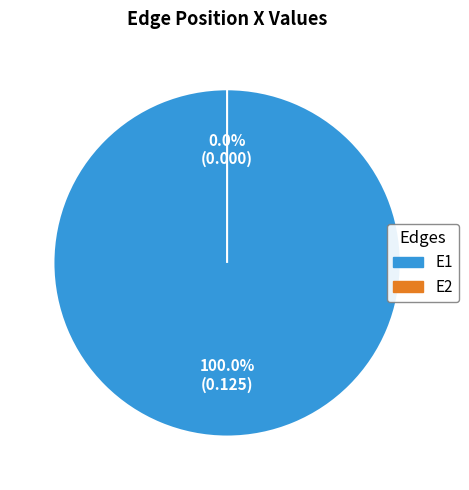

How many segments does this pie chart have?

2